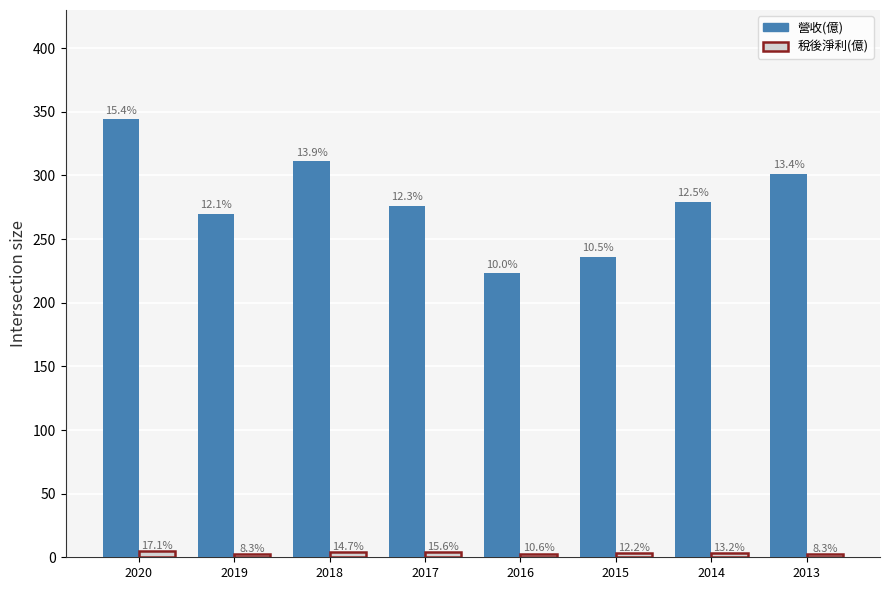

Reading left to right, extract all data points from this chart.

營收(億): 2020=344.0	2019=270.0	2018=311.0	2017=276.0	2016=223.0	2015=236.0	2014=279.0	2013=301.0
稅後淨利(億): 2020=4.7	2019=2.3	2018=4.1	2017=4.3	2016=2.9	2015=3.4	2014=3.6	2013=2.3